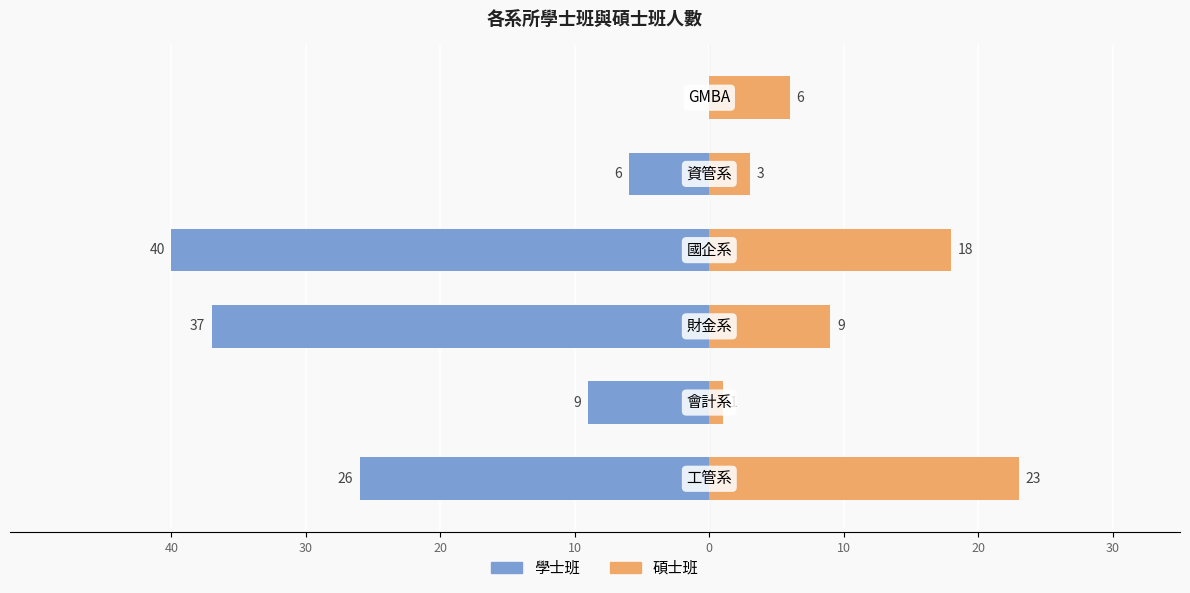

What are all the series names shown in the legend?

學士班, 碩士班